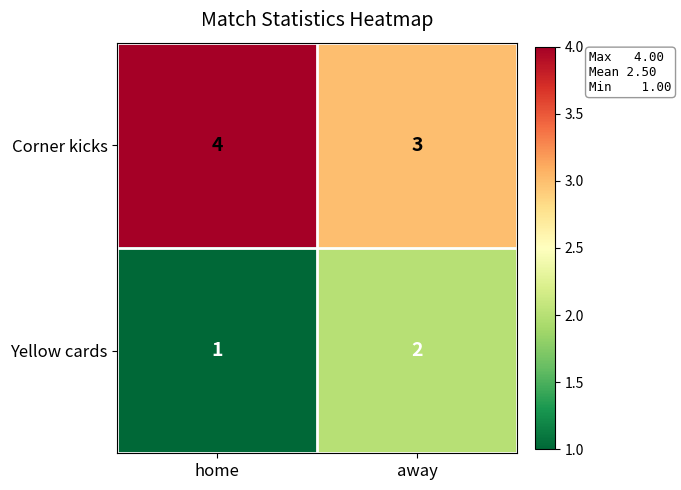

Rank the series by their maximum value, from highest to lowest.

Corner kicks, Yellow cards